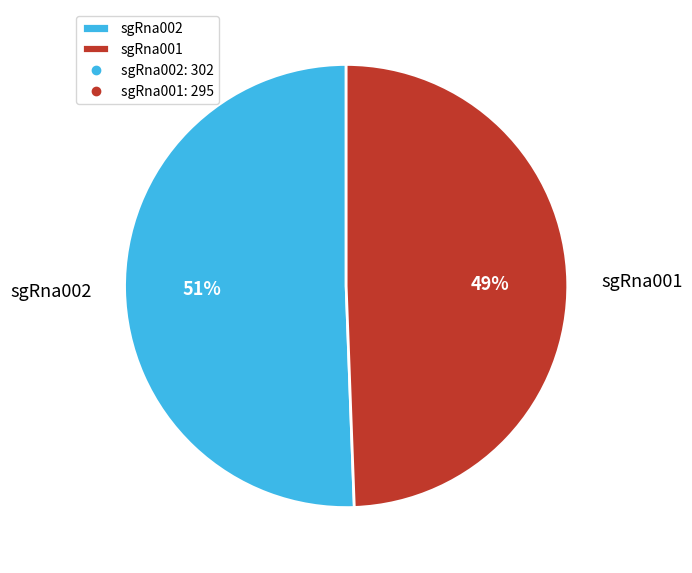

To the nearest percent, what is the combined percentage of sgRna001 and sgRna002?

100%